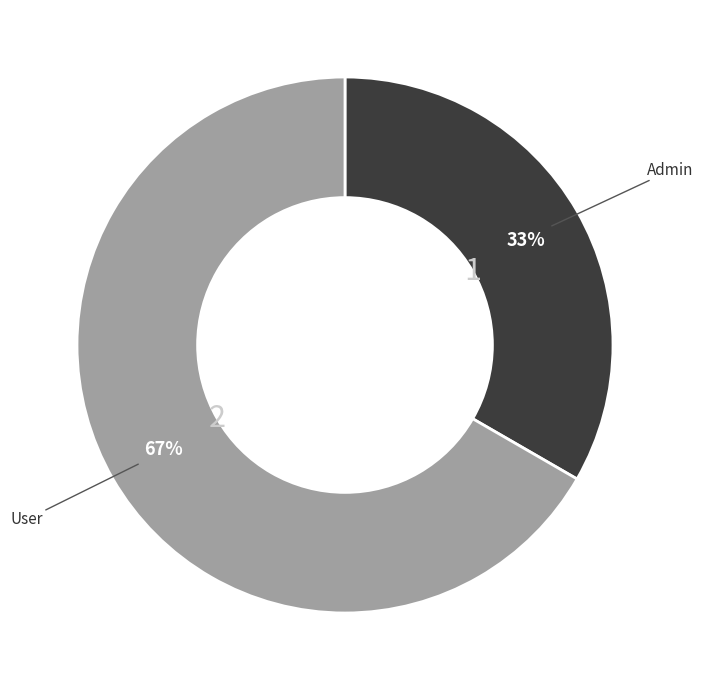

Combined, do User and Admin account for over 50%?

Yes